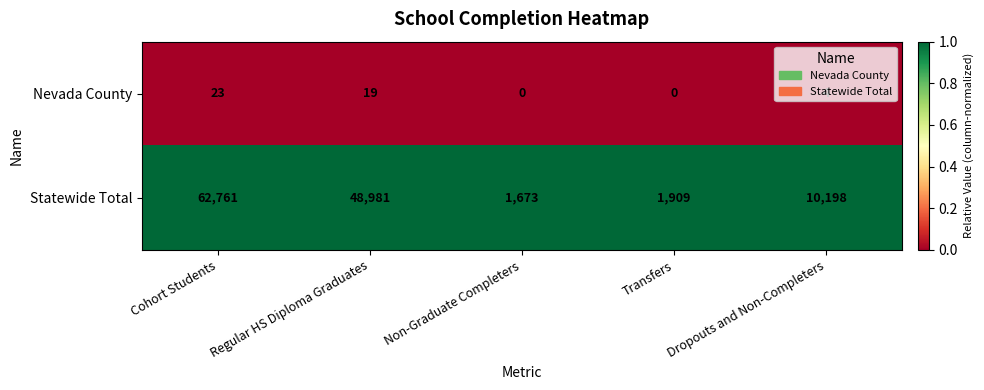

Which series has the widest spread of values?

Statewide Total